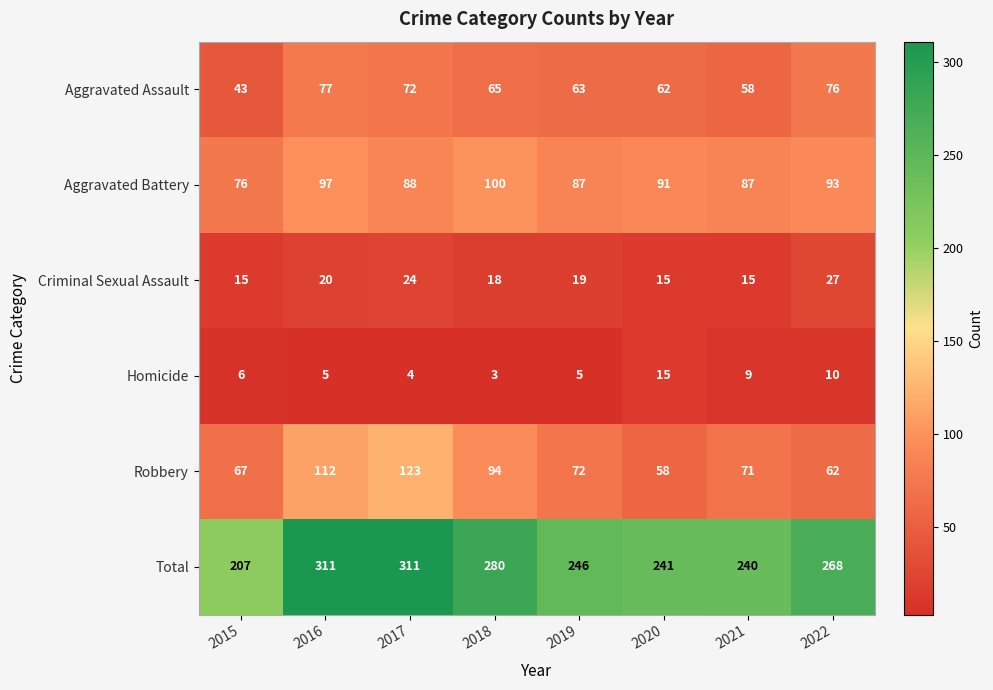

At which label is Aggravated Battery closest to 88?

2017